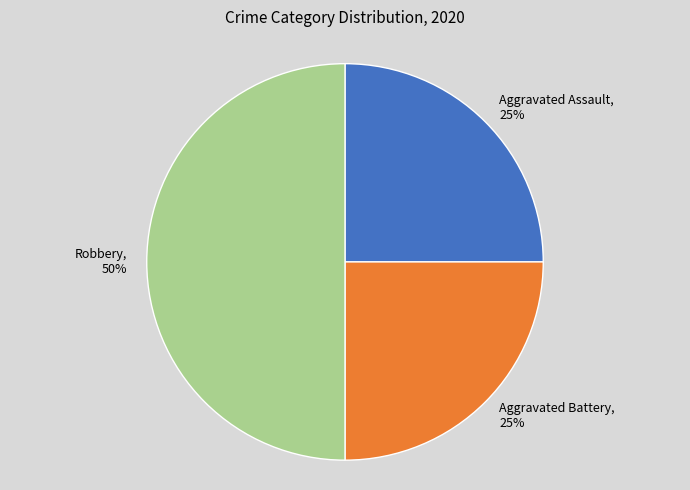

True or false: Aggravated Battery accounts for 25% of the total.

True